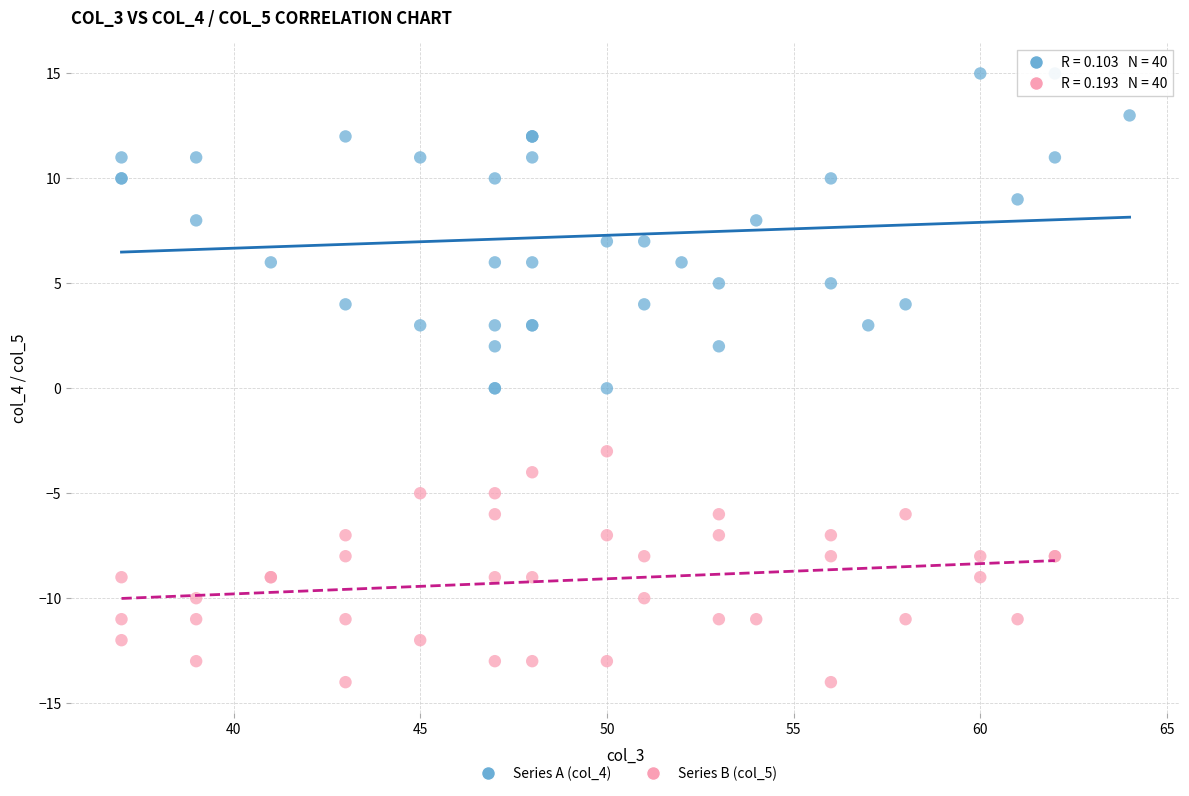

Which series has the widest spread of Y values?

Series A (col_4)